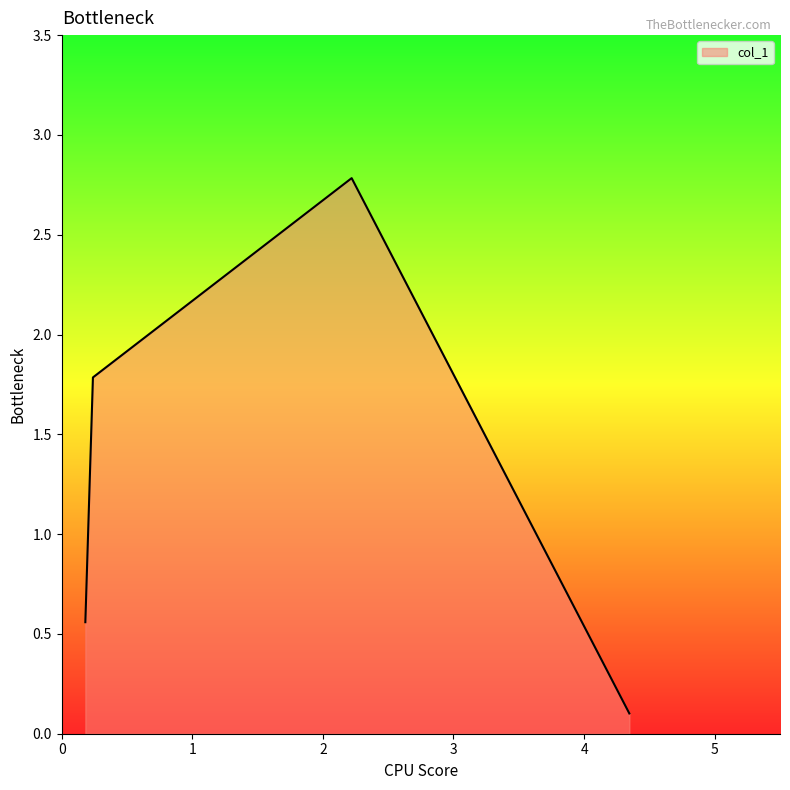

True or false: there are more than 1 points higher than both neighbors.

False